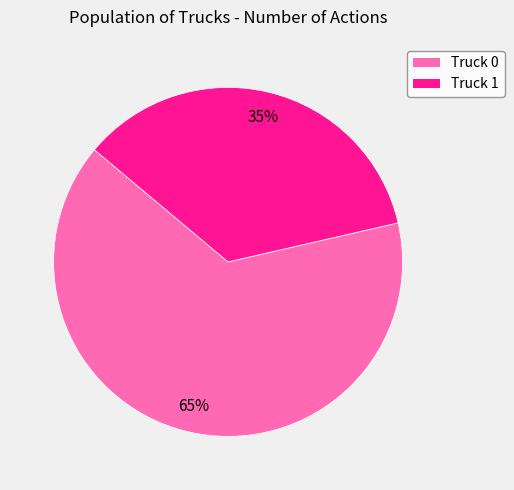

To the nearest percent, what percentage of the pie is Truck 0?

65%